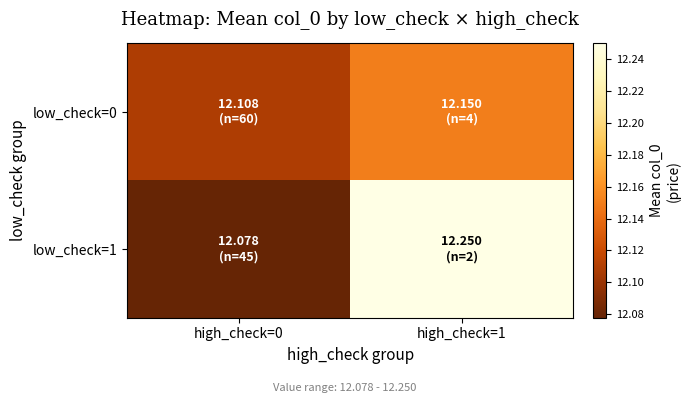

Count the number of data series in this chart.

2